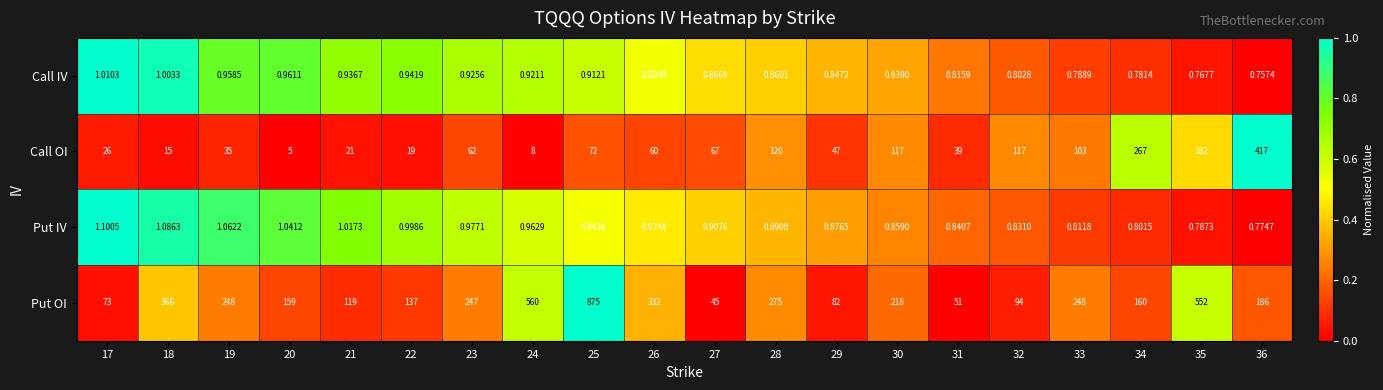

What is the spread (max minus min) of values at 29?

81.2